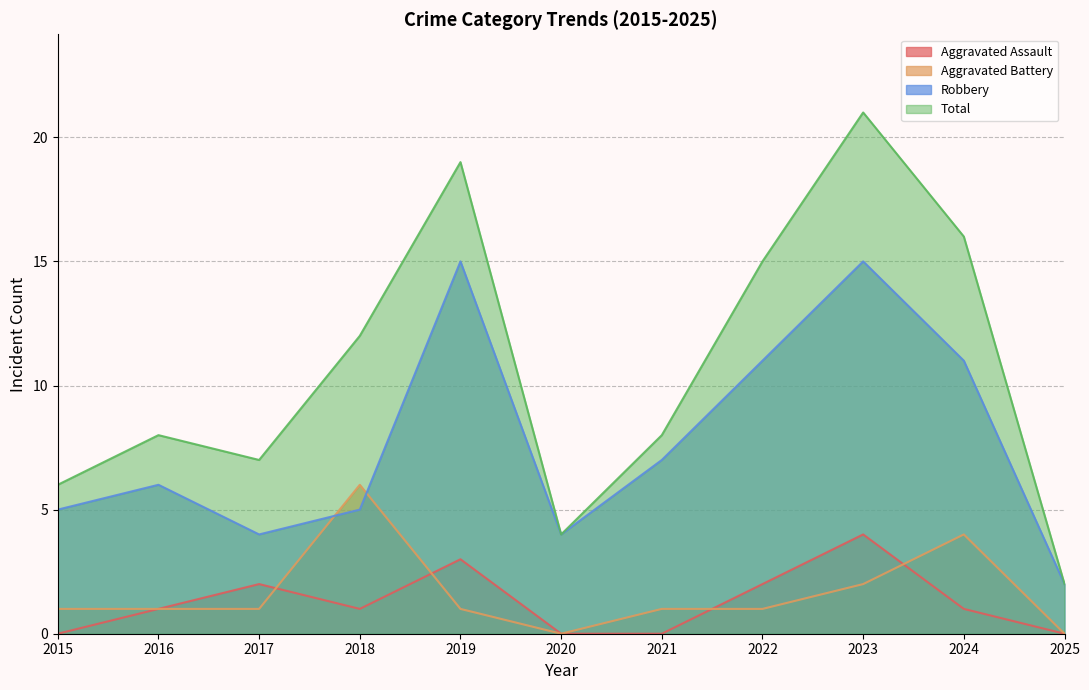

The value of Robbery at 2017 is 1. True or false?

False